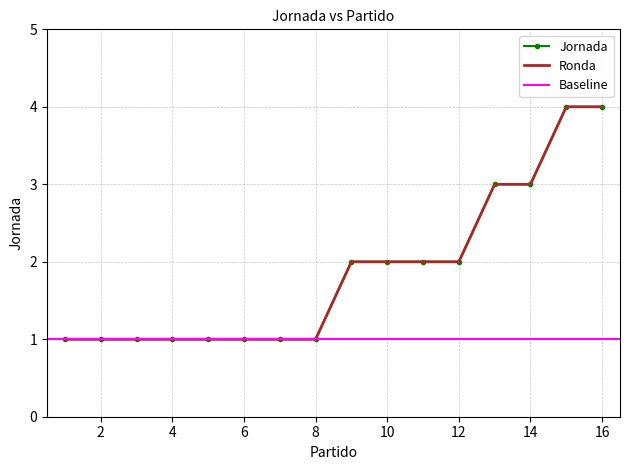

Is this an area chart (filled region under the line)?

No